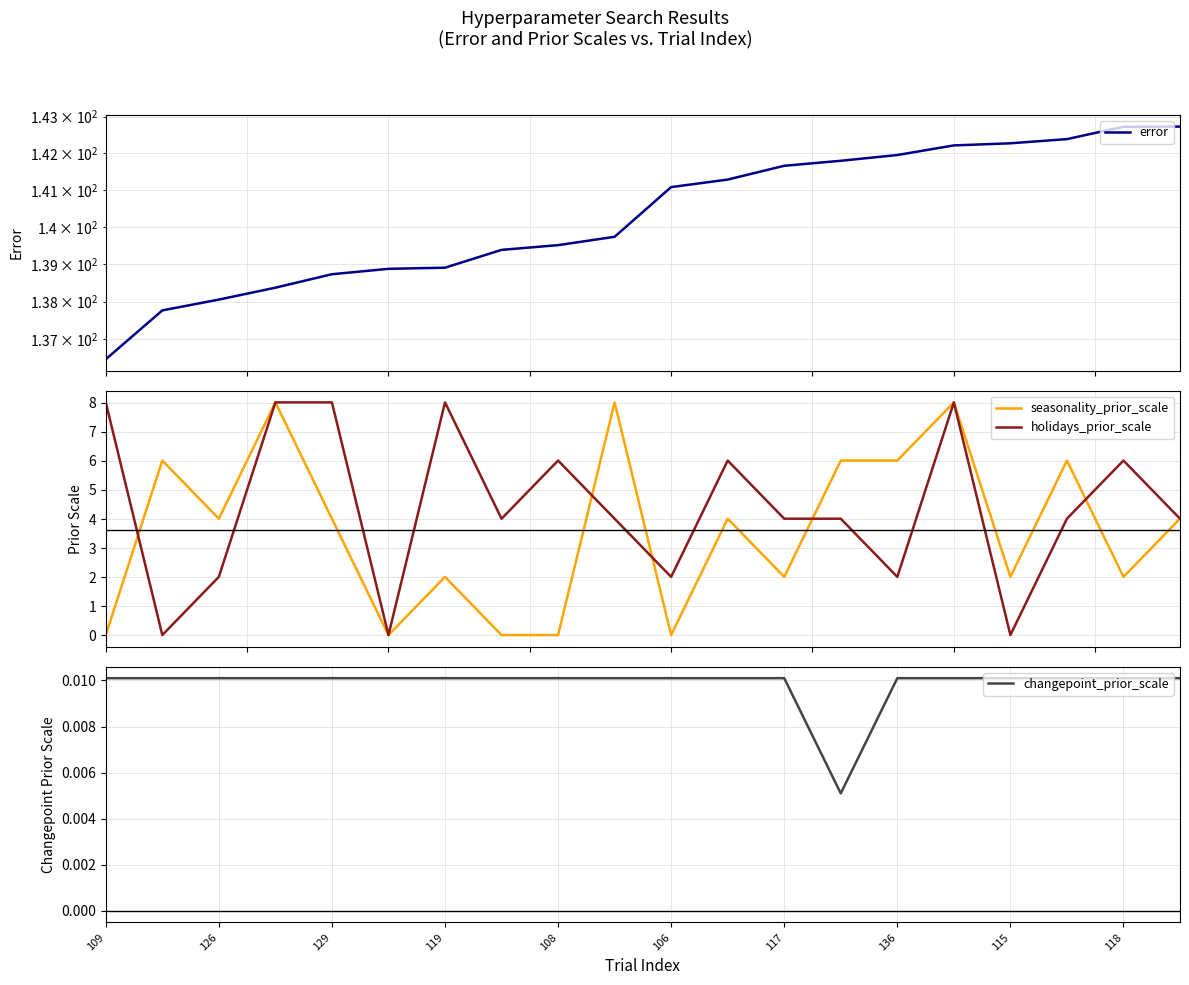

Which series has the widest spread of values?

seasonality_prior_scale